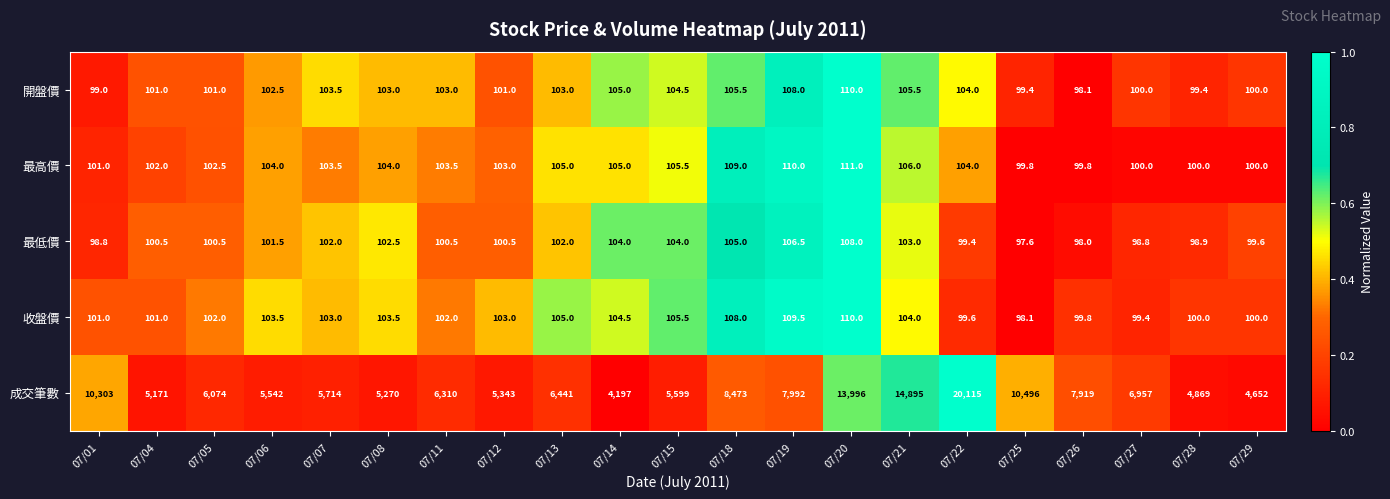

Count the number of categories in the chart.

21